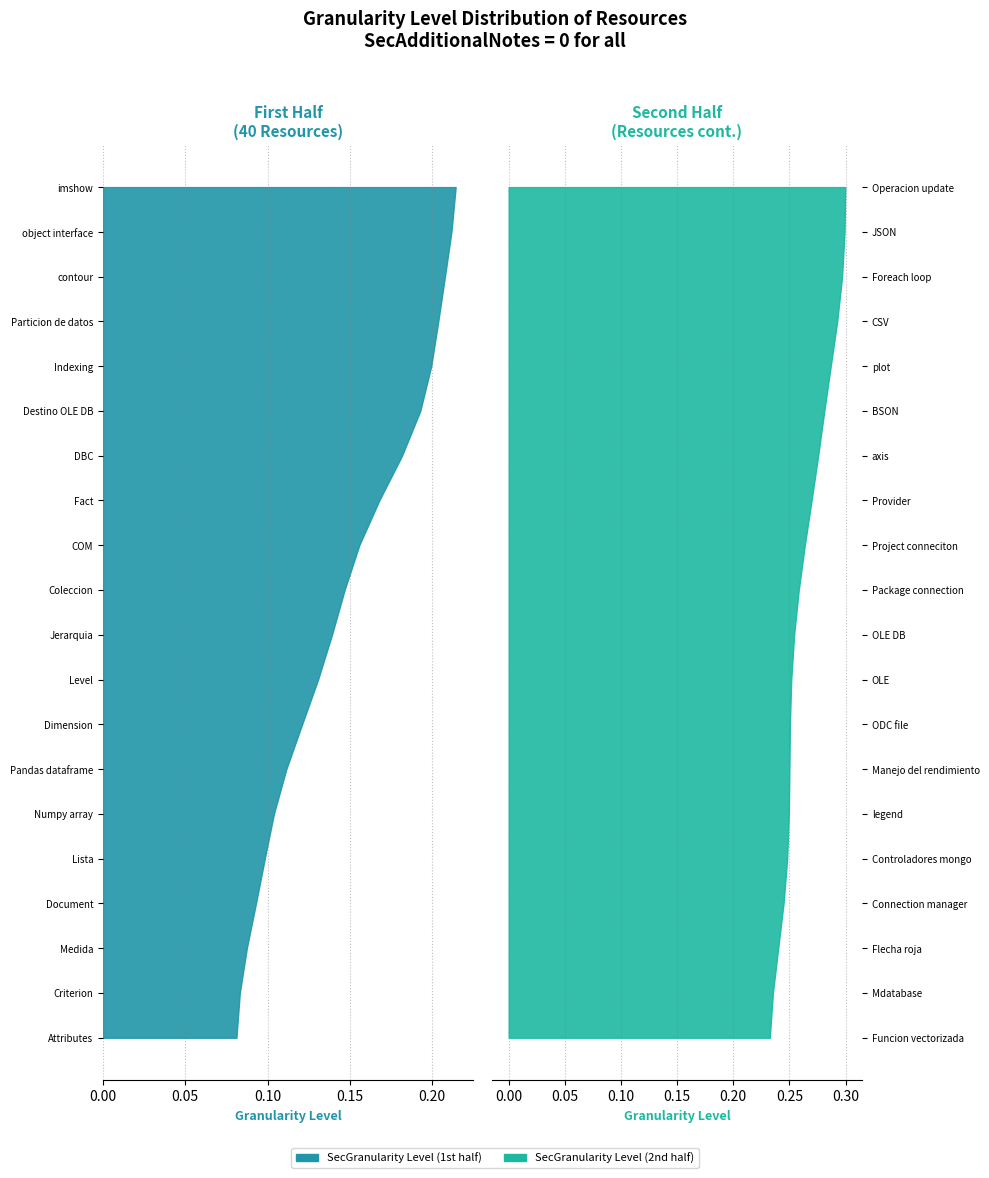

Reading left to right, transcribe all the data shown in this chart.

0.1	0.1	0.1	0.1	0.1	0.1	0.1	0.1	0.1	0.1	0.1	0.1	0.1	0.2	0.2	0.2	0.2	0.2	0.2	0.2	0.2	0.2	0.2	0.2	0.2	0.2	0.2	0.2	0.2	0.2	0.3	0.3	0.3	0.3	0.3	0.3	0.3	0.3	0.3	0.3